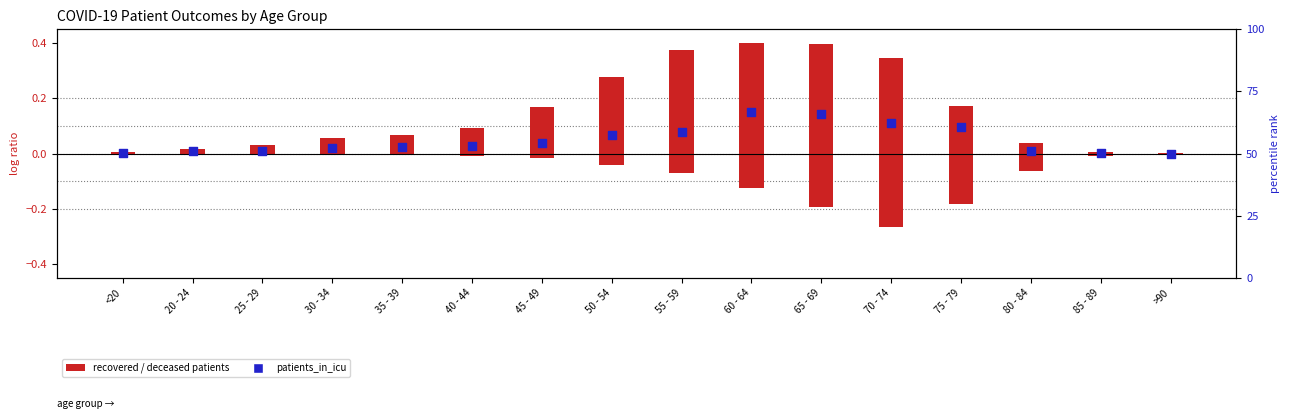

Which has a higher value, 75 - 79 or 20 - 24?

75 - 79